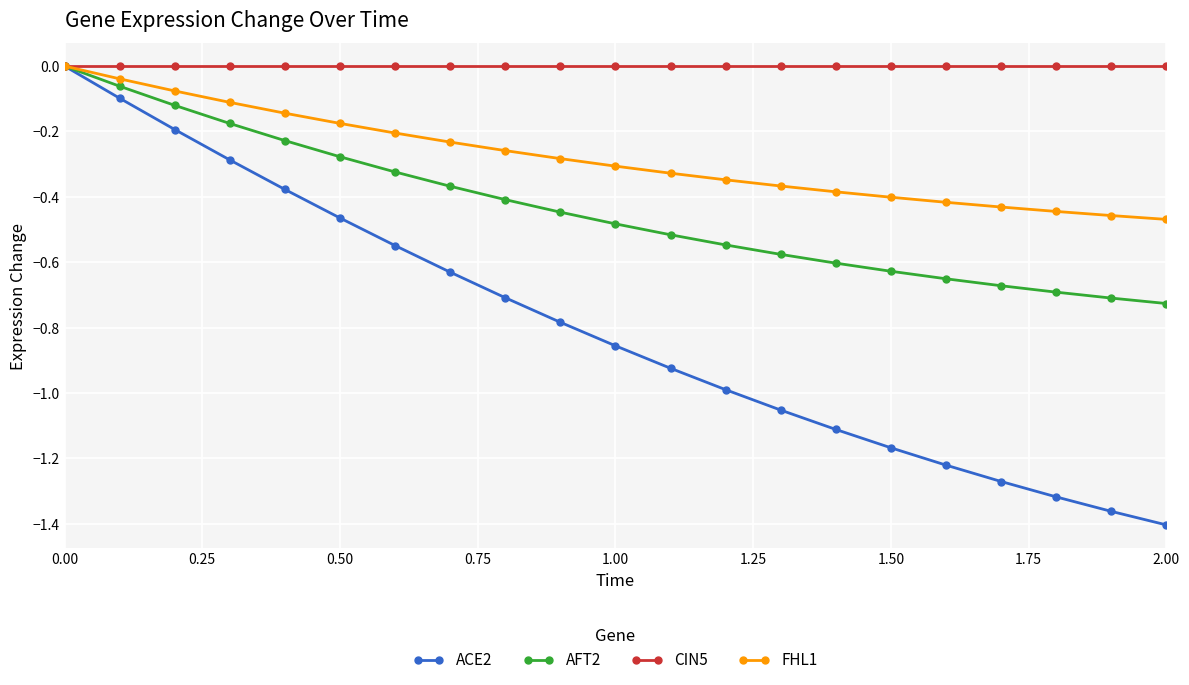

True or false: ACE2 has more than 1 interior local peaks.

False